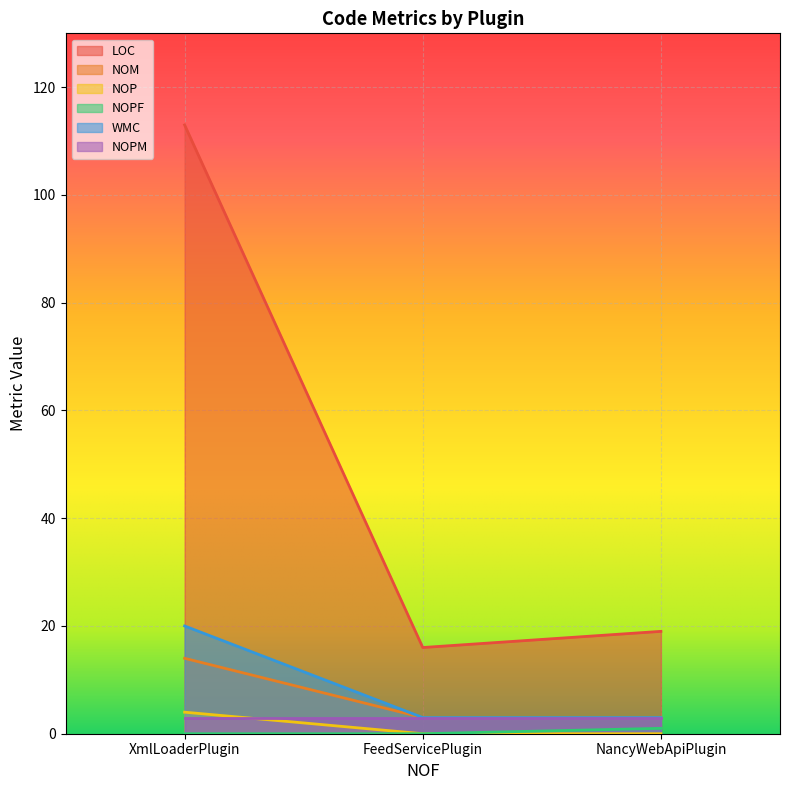

Is the value of NOP at FeedServicePlugin greater than the value of NOPM at NancyWebApiPlugin?

No